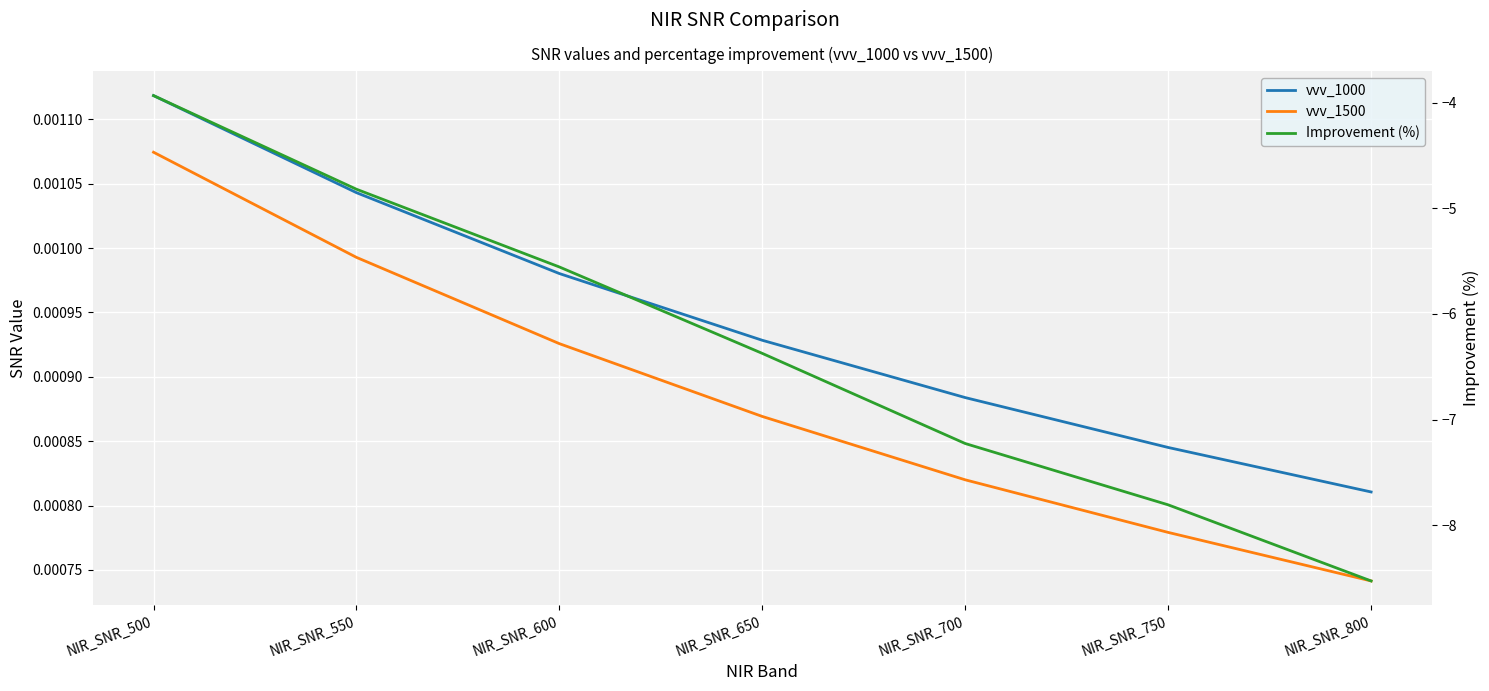

Rank the series at NIR_SNR_800 from lowest to highest value.

Improvement (%), vvv_1500, vvv_1000